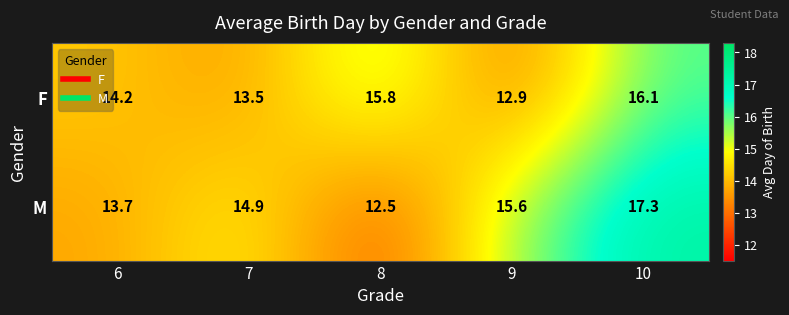

Which category has the highest value across all series?

10